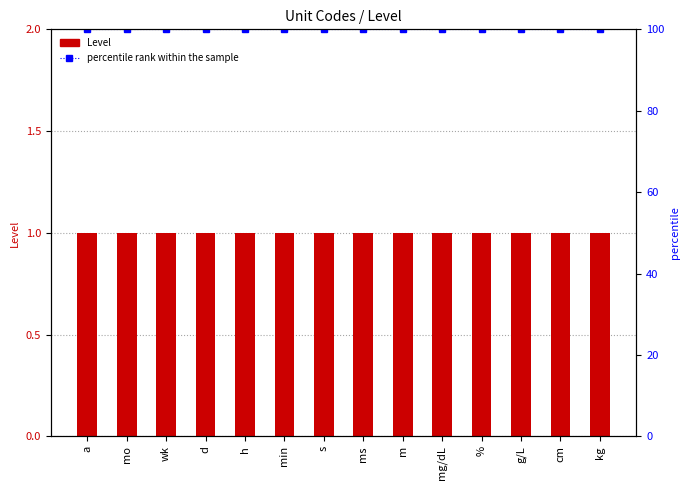

What is the highest value of the percentile rank within the sample series?

100